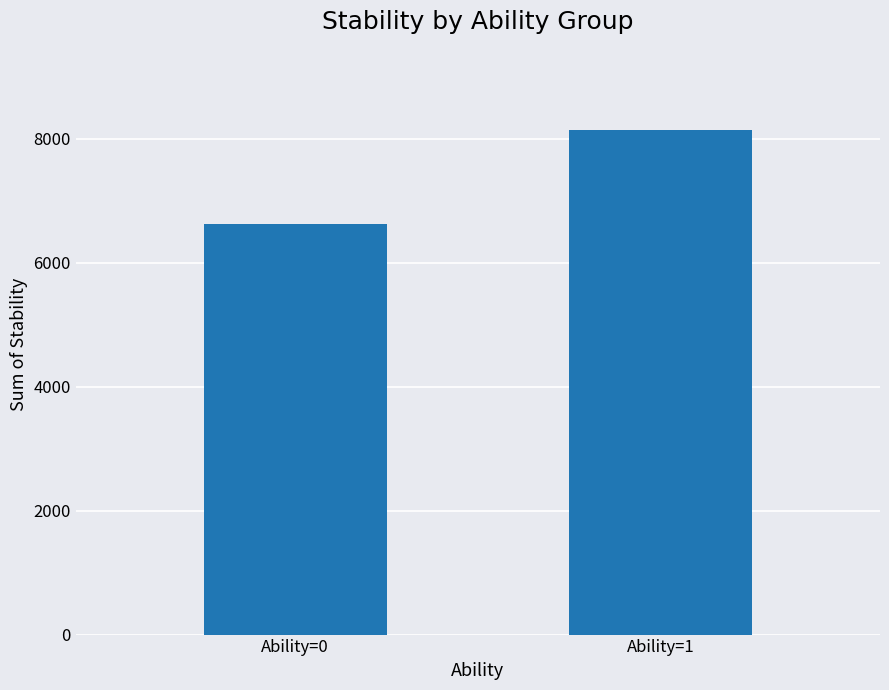

Reading left to right, extract all data points from this chart.

6621	8143